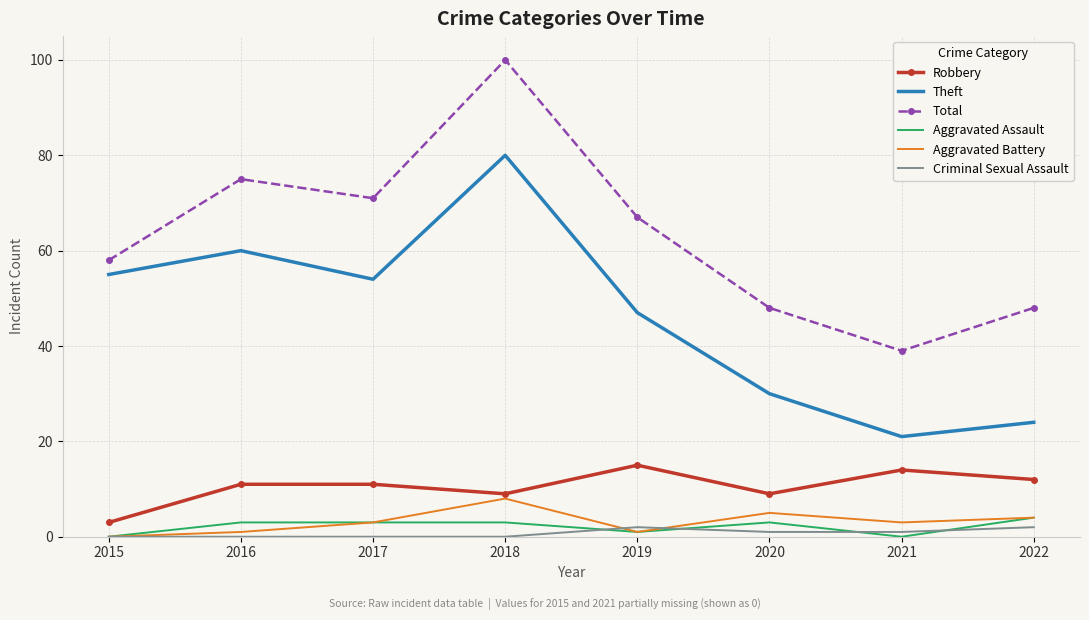

True or false: Criminal Sexual Assault and Total intersect in this chart.

False